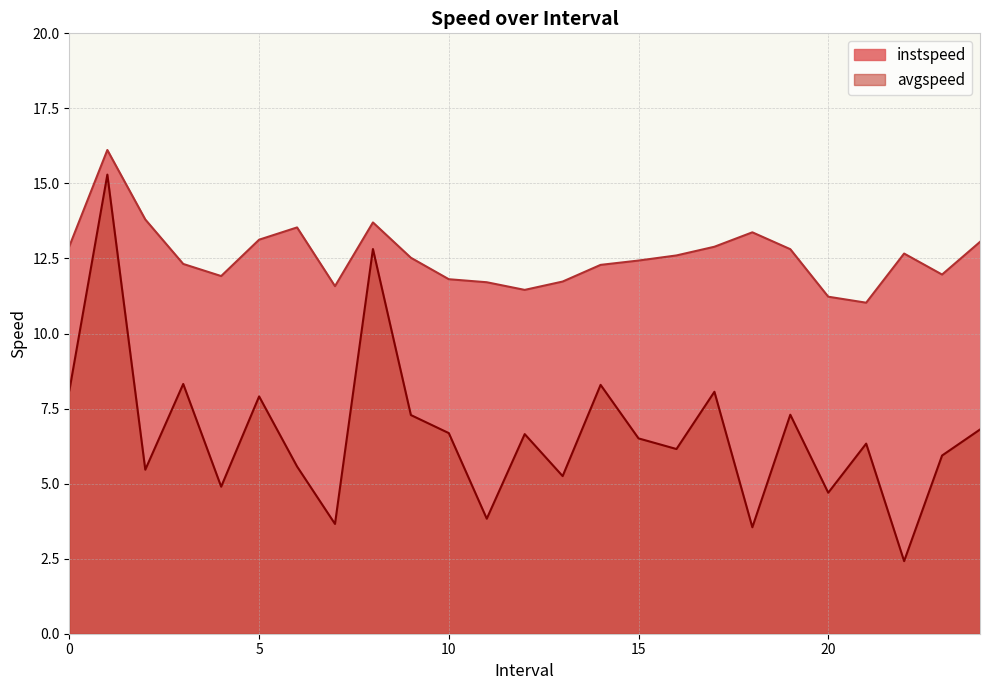

Does the chart display data point markers on the line(s)?

No